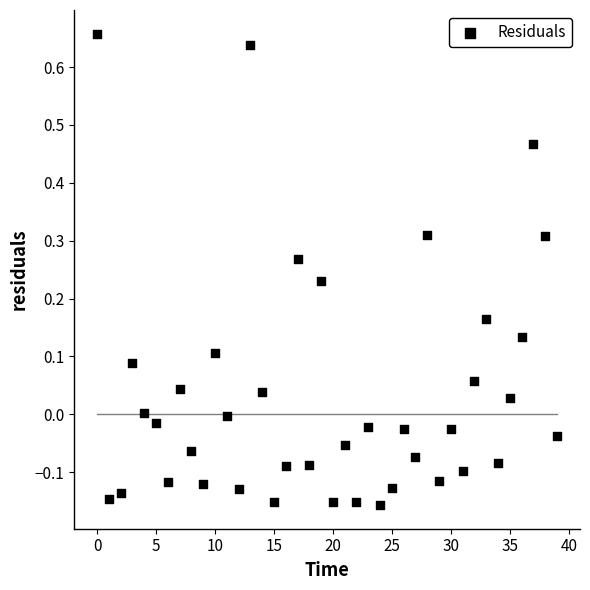

How many data points are displayed?

40